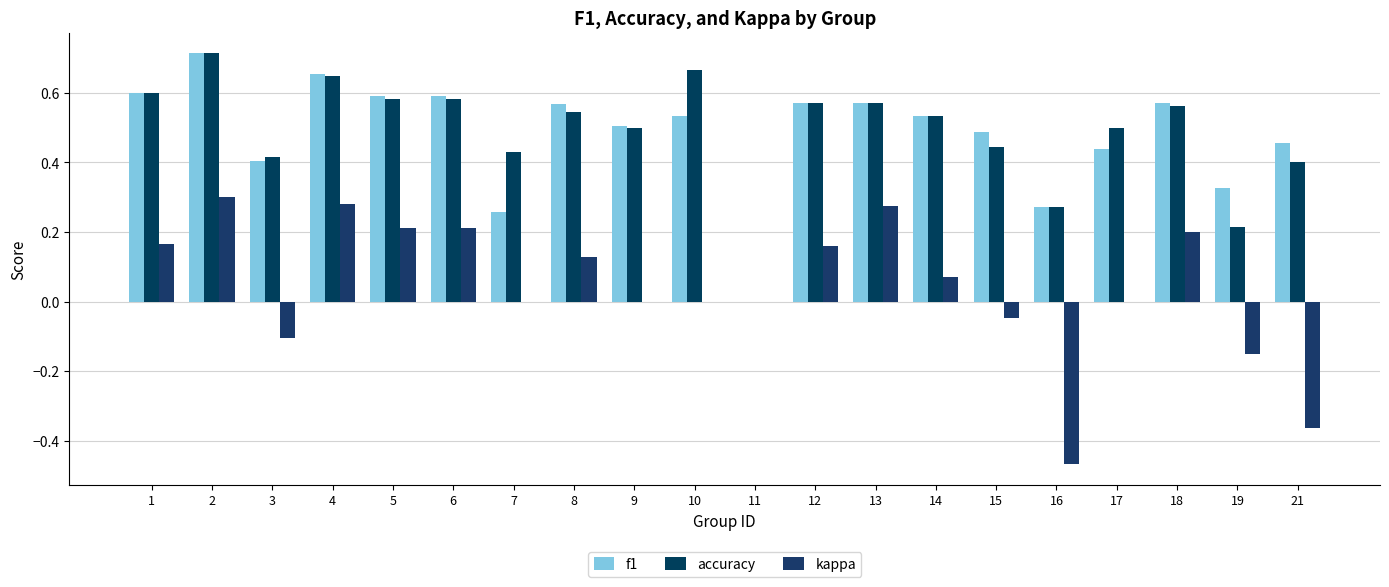

At which category is the sum across all series the highest?

2